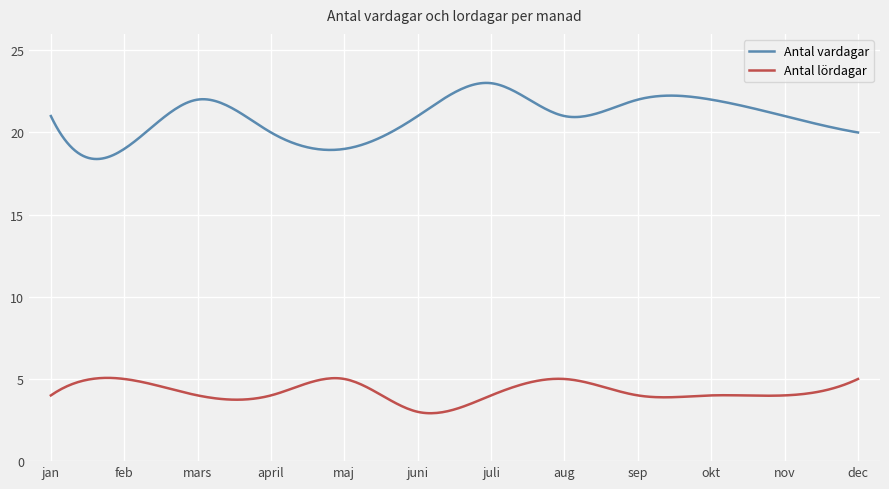

List the series in order of their overall mean, lowest first.

Antal lördagar, Antal vardagar